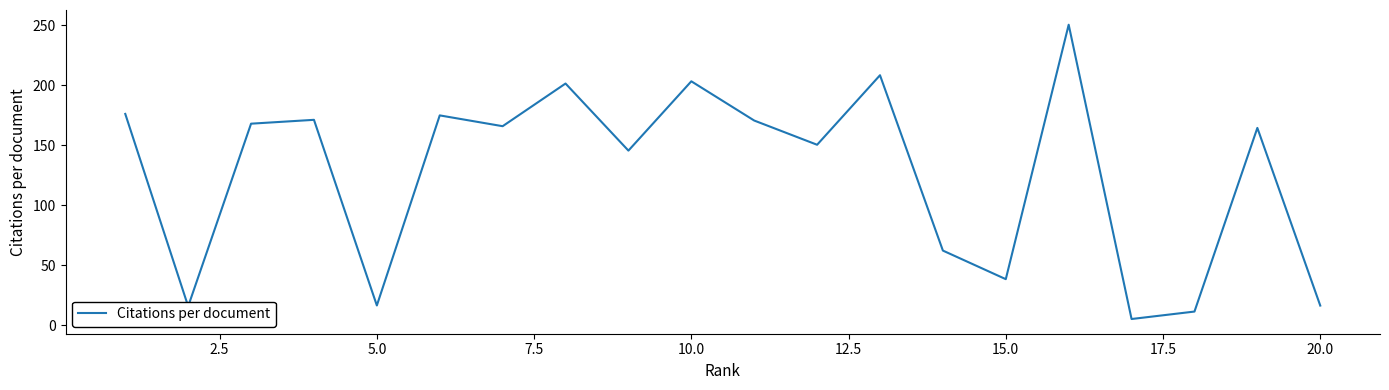

How many interior local peaks (higher than both neighbors) does the data have?

7